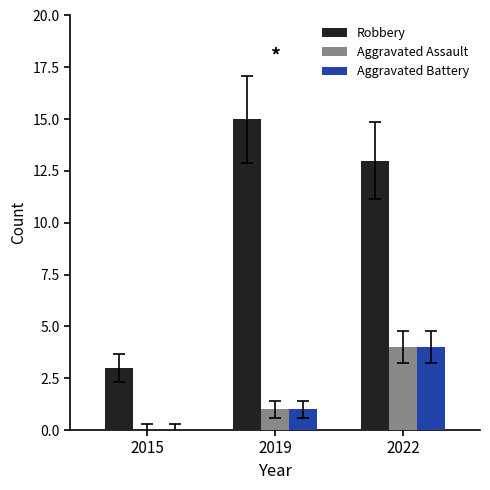

Reading left to right, extract all data points from this chart.

Robbery: 3	15	13
Aggravated Assault: 0	1	4
Aggravated Battery: 0	1	4